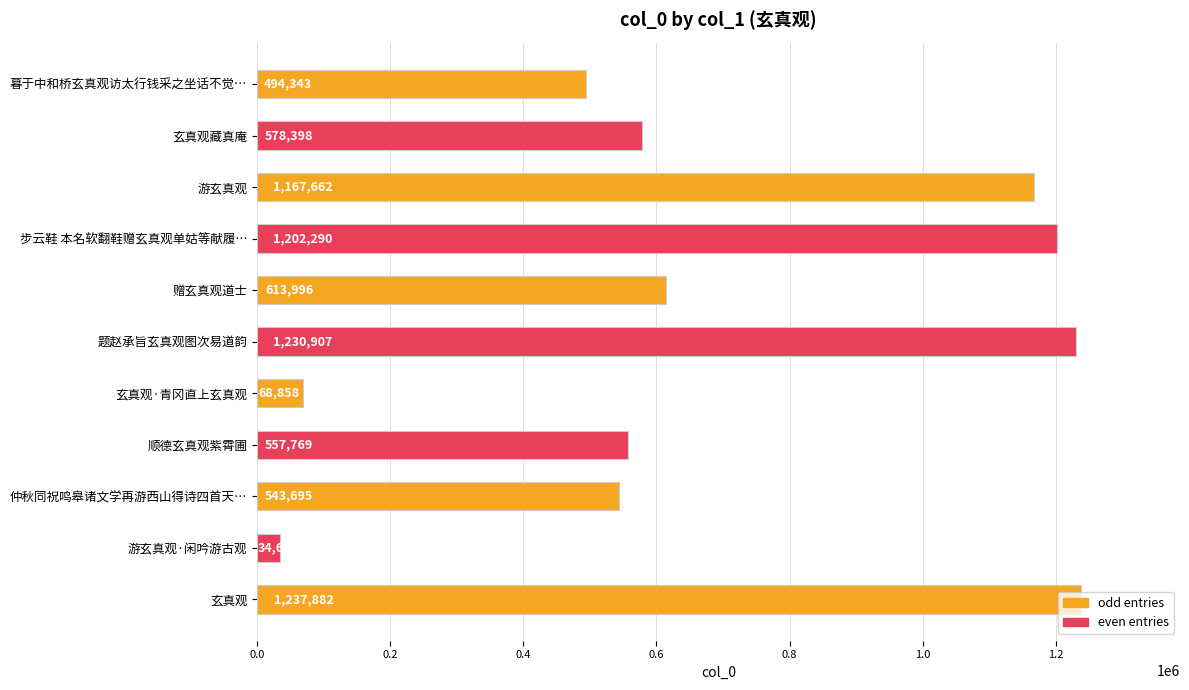

What is the sum of all values?

7730417